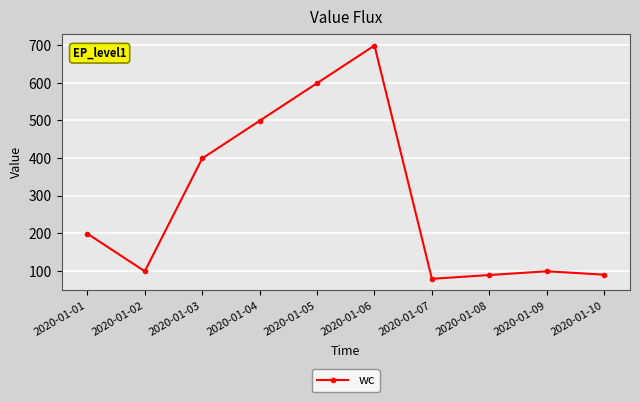

What value does the data have at 2020-01-07?

79